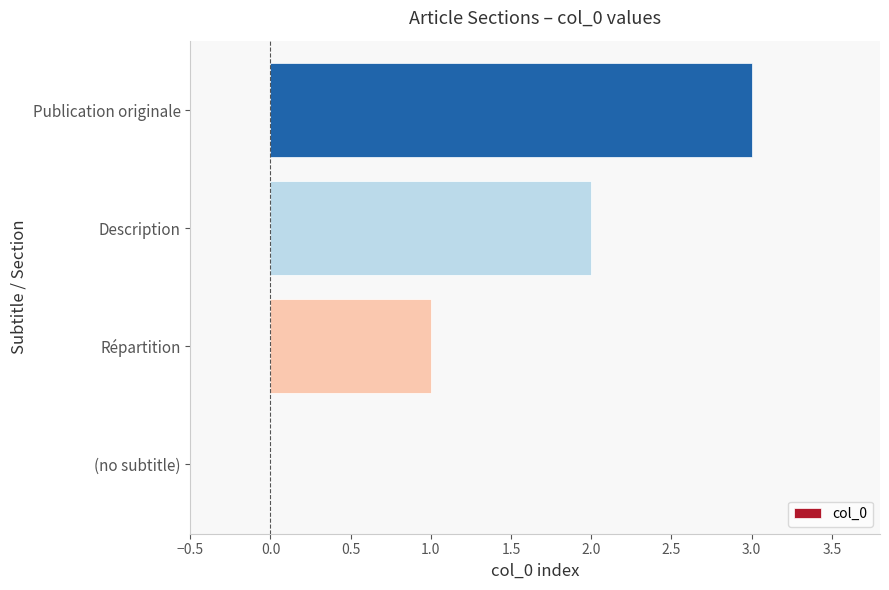

At which category does the chart reach its peak across all series?

Publication originale